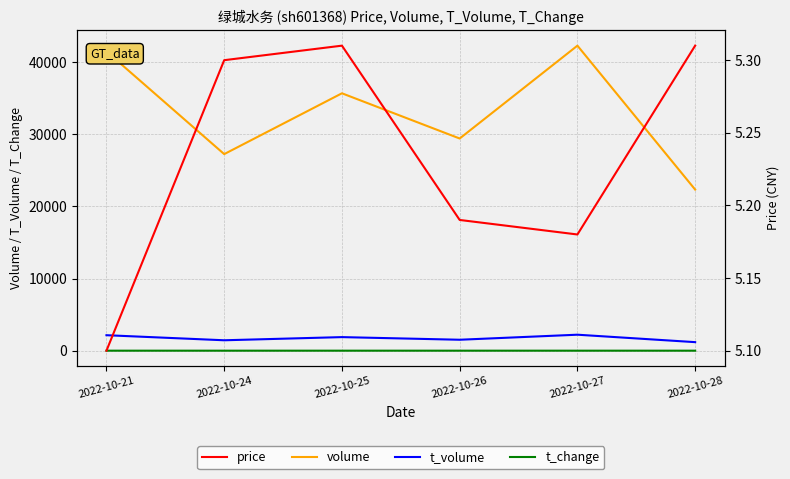

Which series has the widest spread of values?

volume